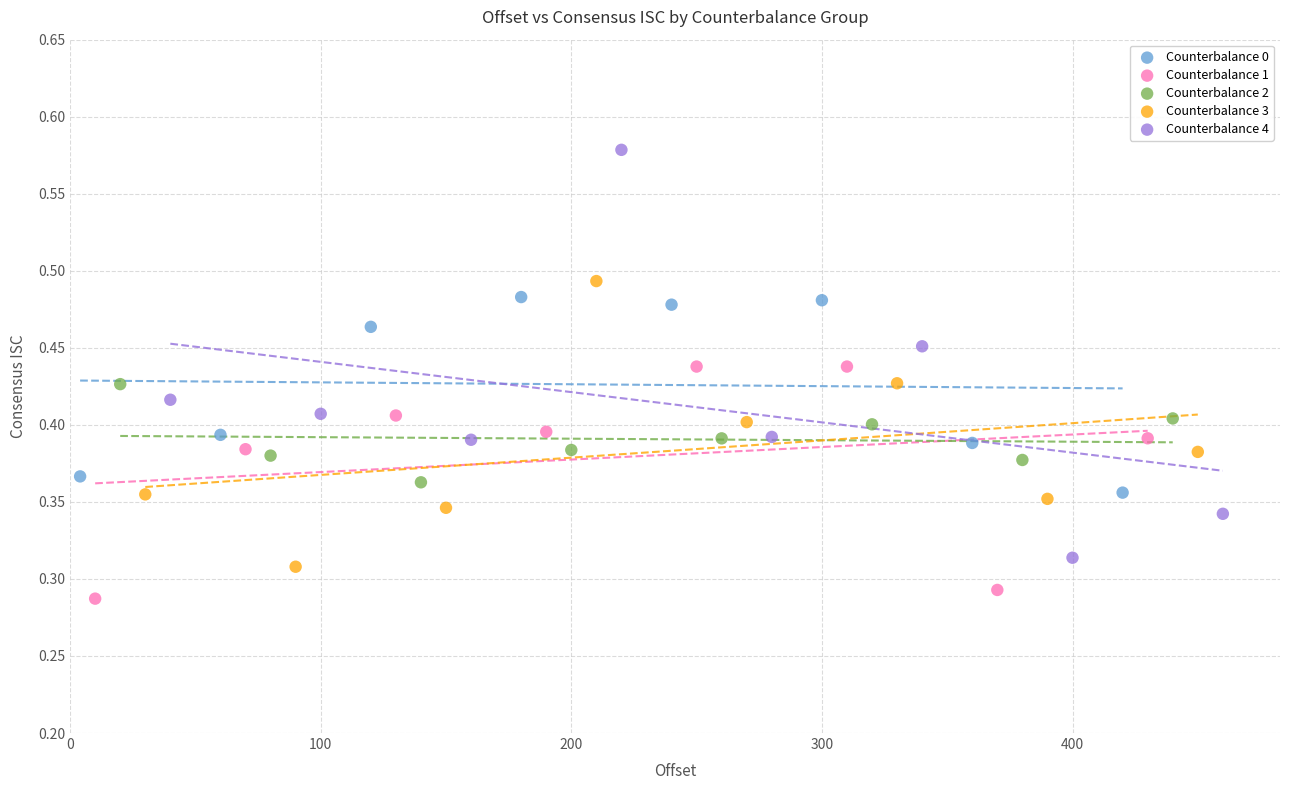

Which series has the widest spread of Y values?

Counterbalance 4